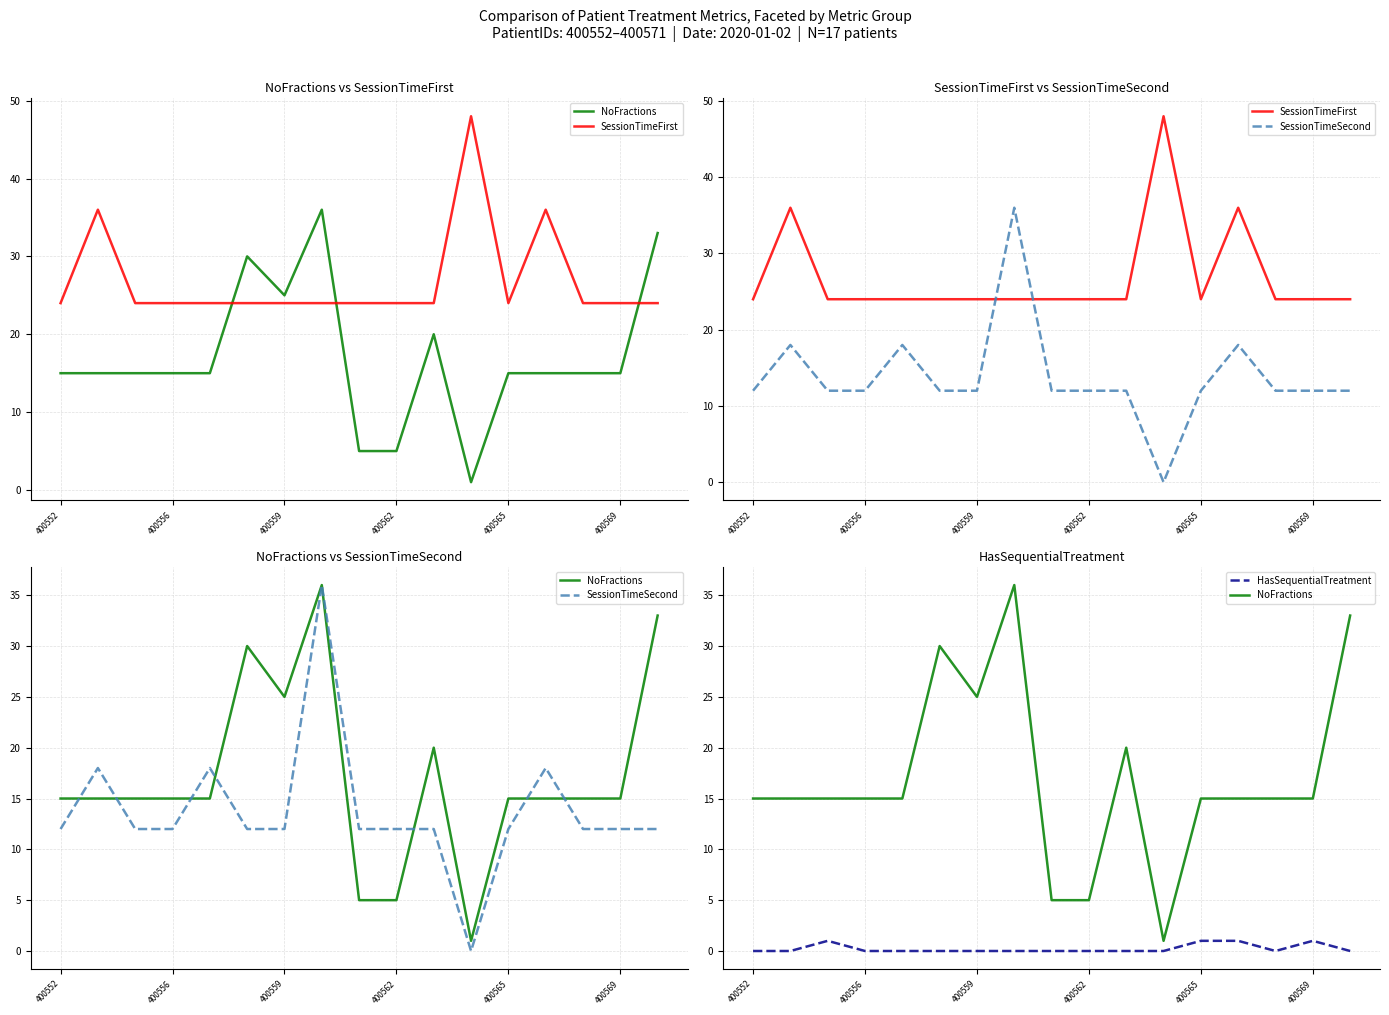

What is the total value across all series at 400562?

41